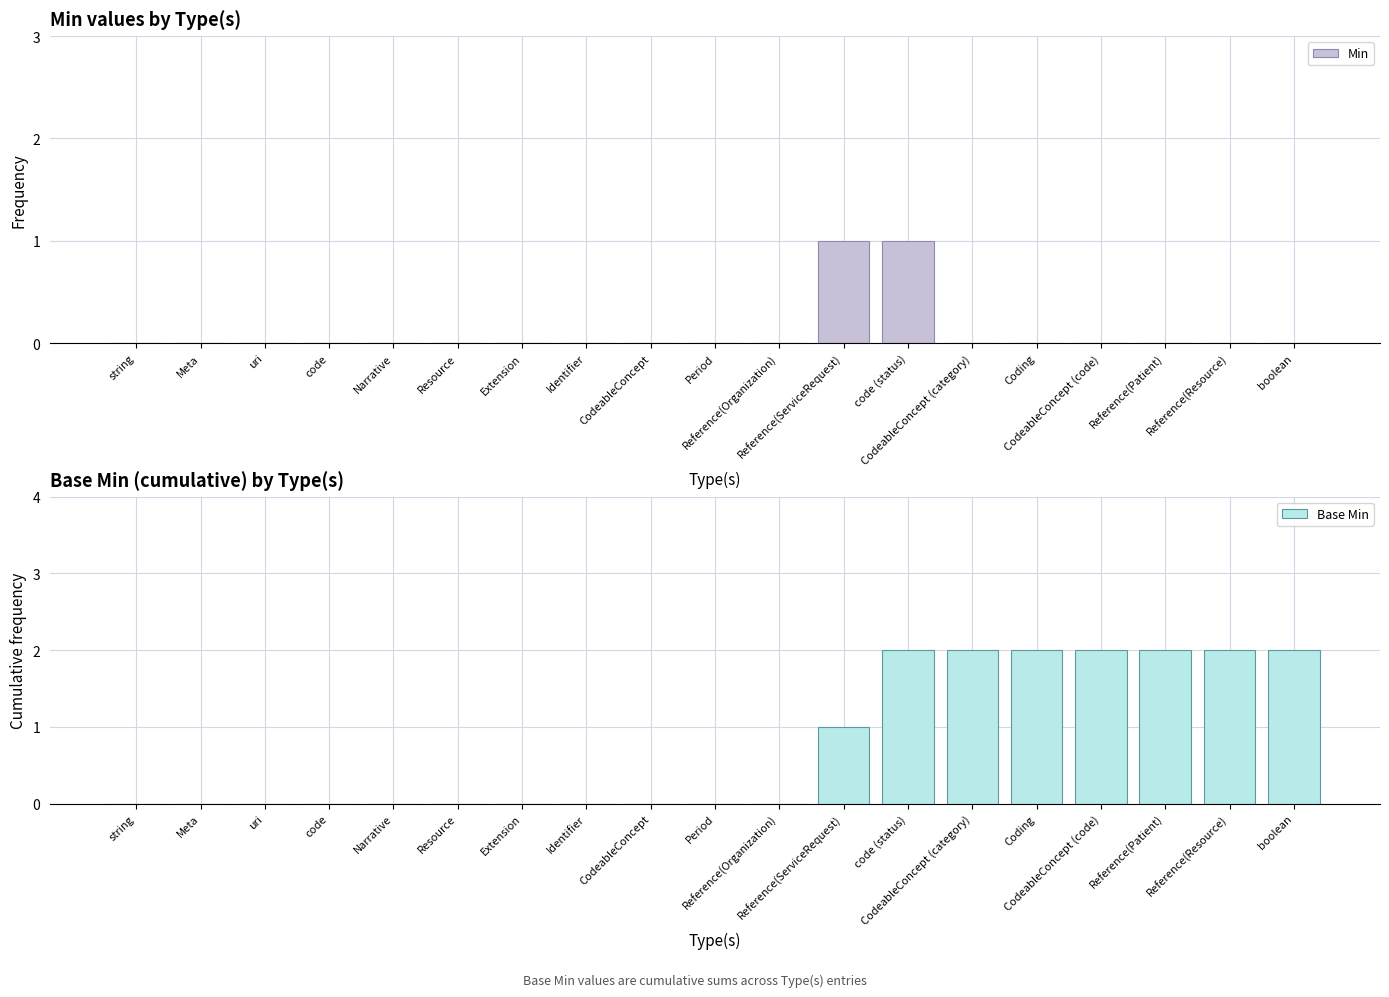

Rank the series by their maximum value, from highest to lowest.

Base Min, Min